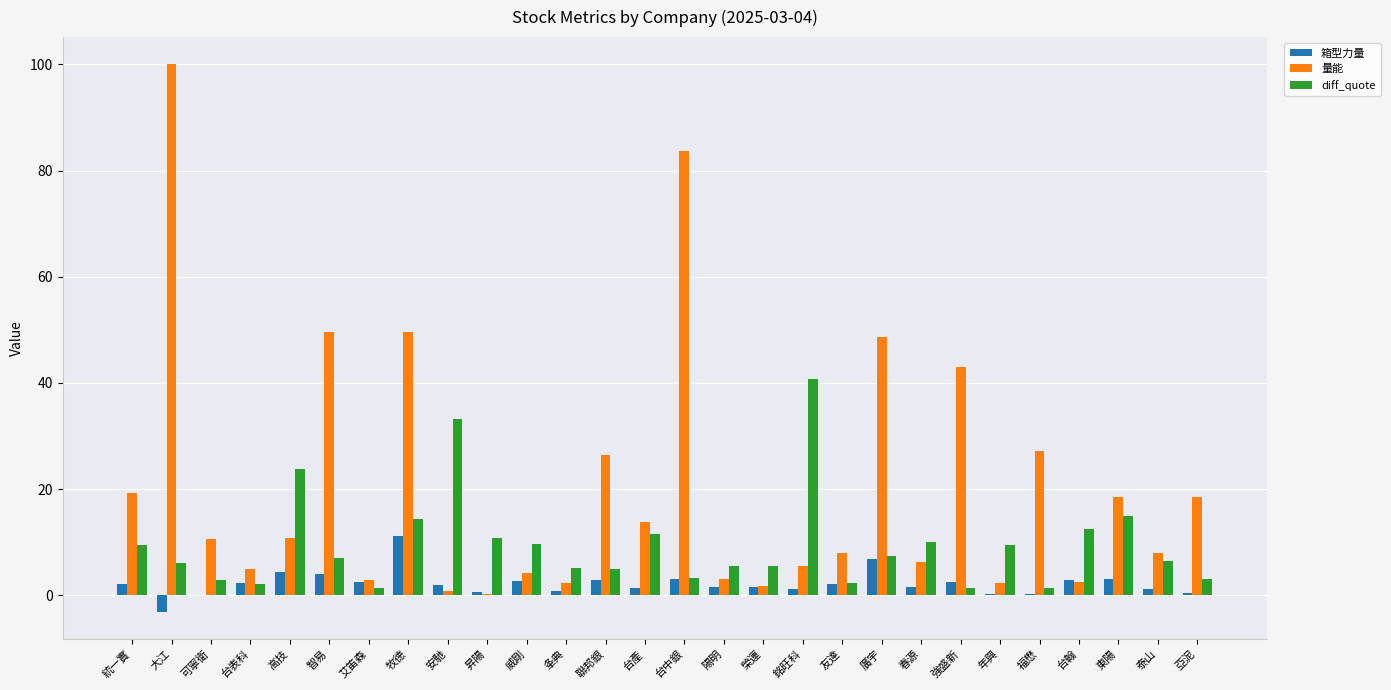

What is the approximate value of 量能 at 安馳?

0.9